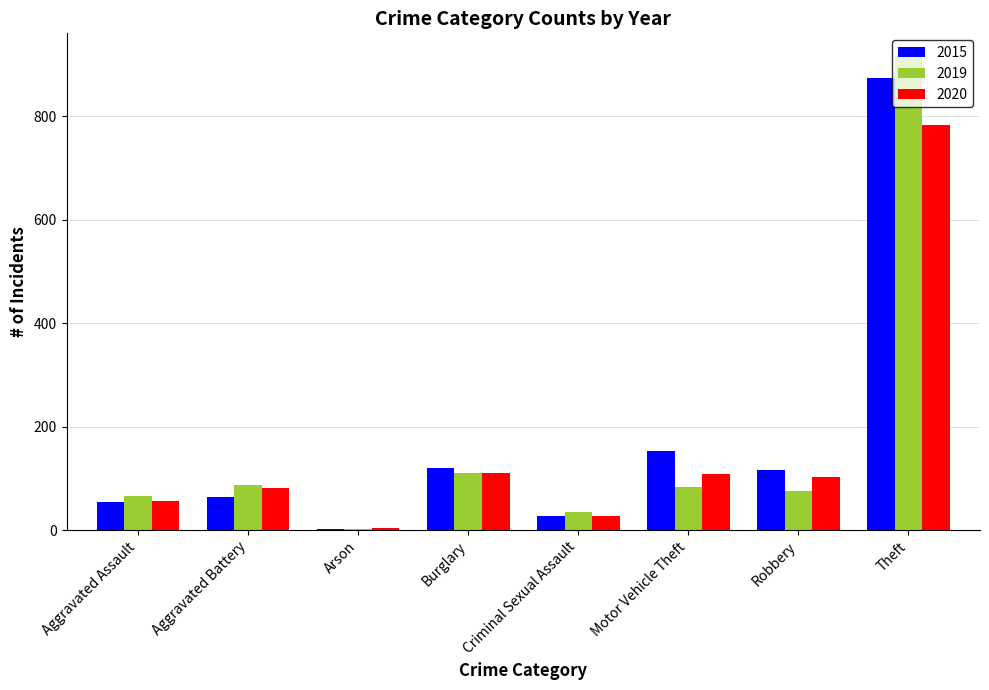

What is the approximate value of 2015 at Burglary, to the nearest 100?

100